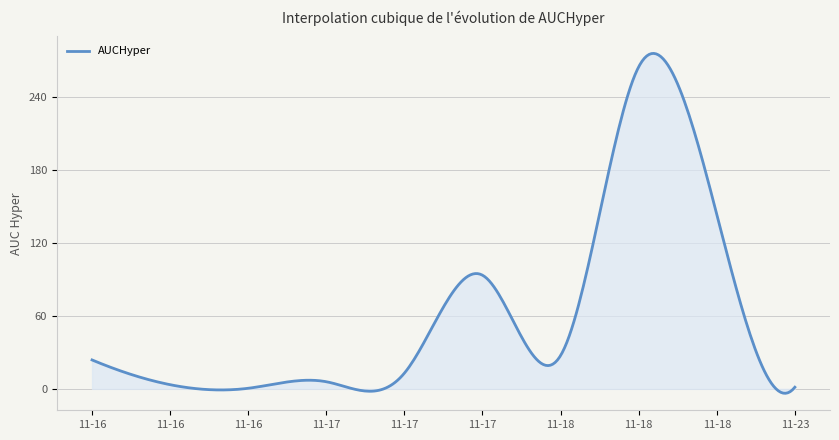

What is the average value?

61.5